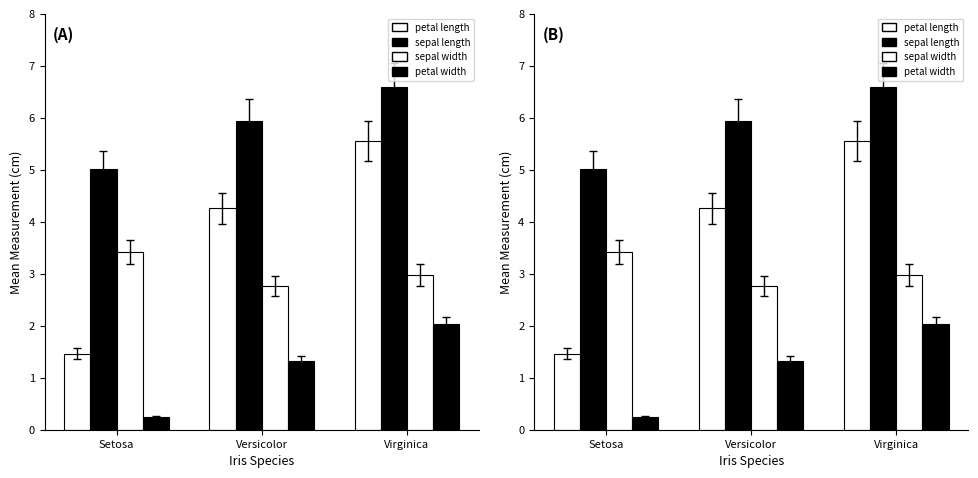

List the series in order of their peak value, highest first.

sepal length, petal length, sepal width, petal width